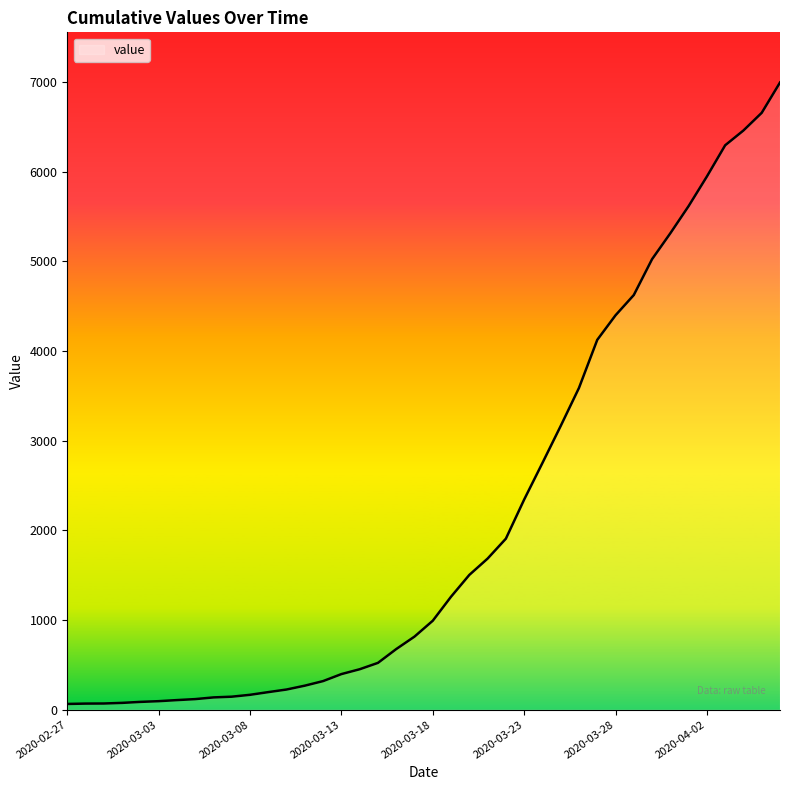

True or false: the data has more than 1 interior local peaks.

False